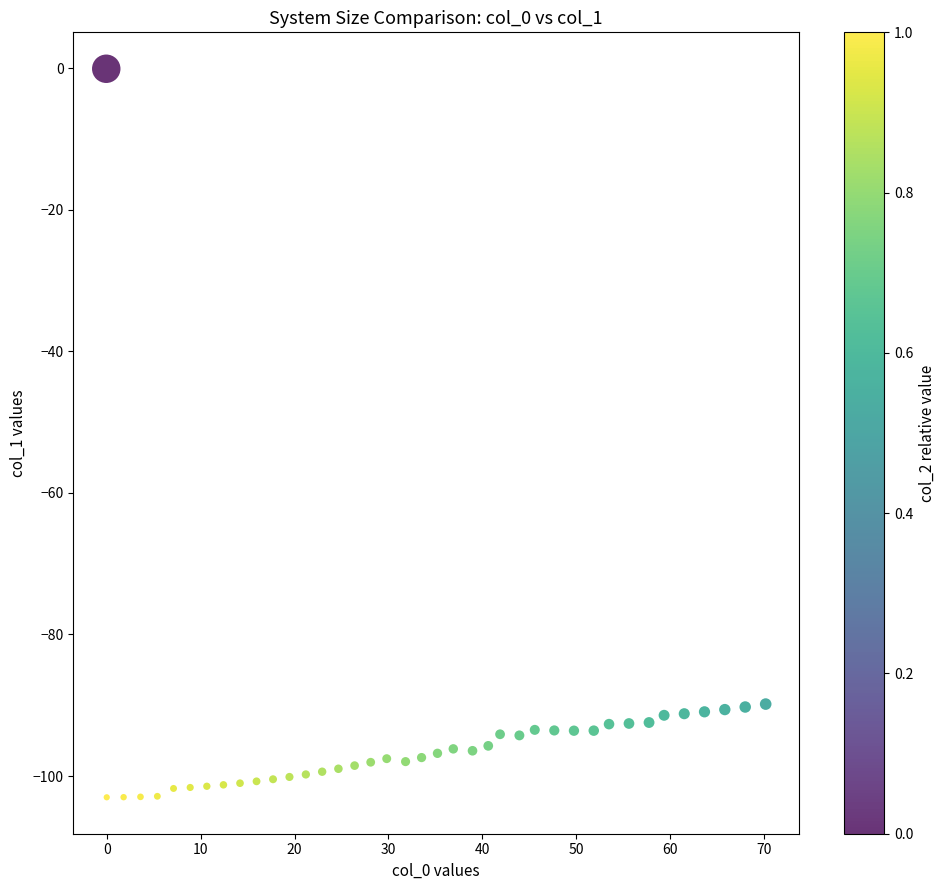

What is the range of Y values (max minus min)?

102.9